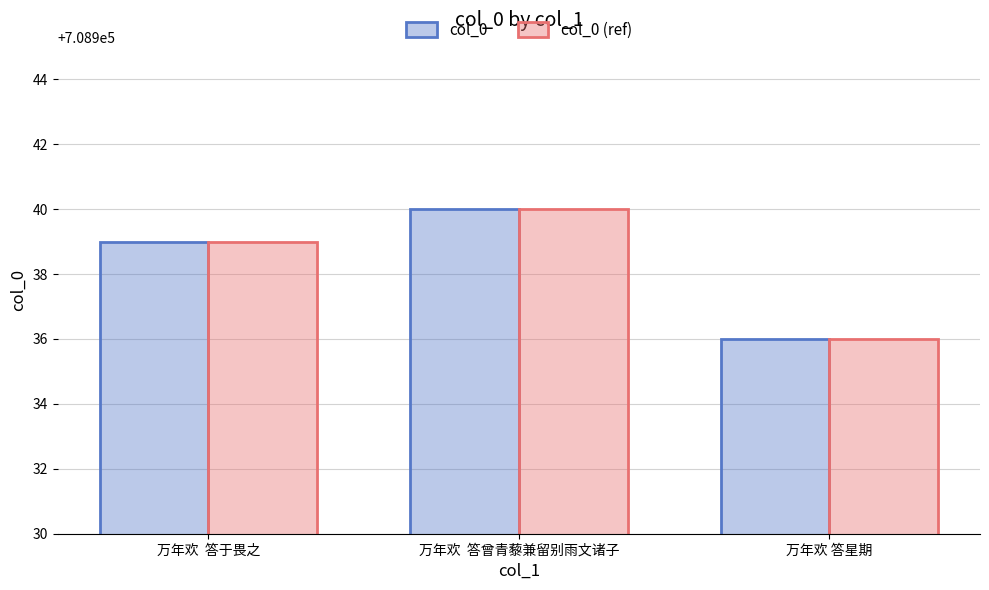

Reading left to right, list all the values displayed in this chart.

col_0: 万年欢  答于畏之=708939	万年欢  答曾青藜兼留别雨文诸子=708940	万年欢 答星期=708936
col_0 (ref): 万年欢  答于畏之=708939	万年欢  答曾青藜兼留别雨文诸子=708940	万年欢 答星期=708936